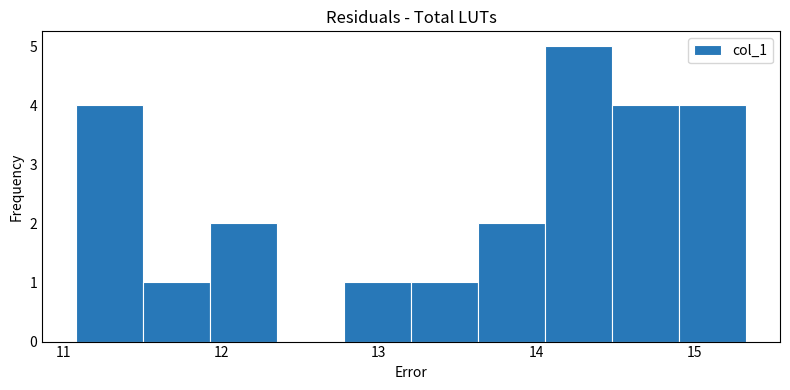

Which range on the x-axis has the tallest bar?

14.1 to 14.5